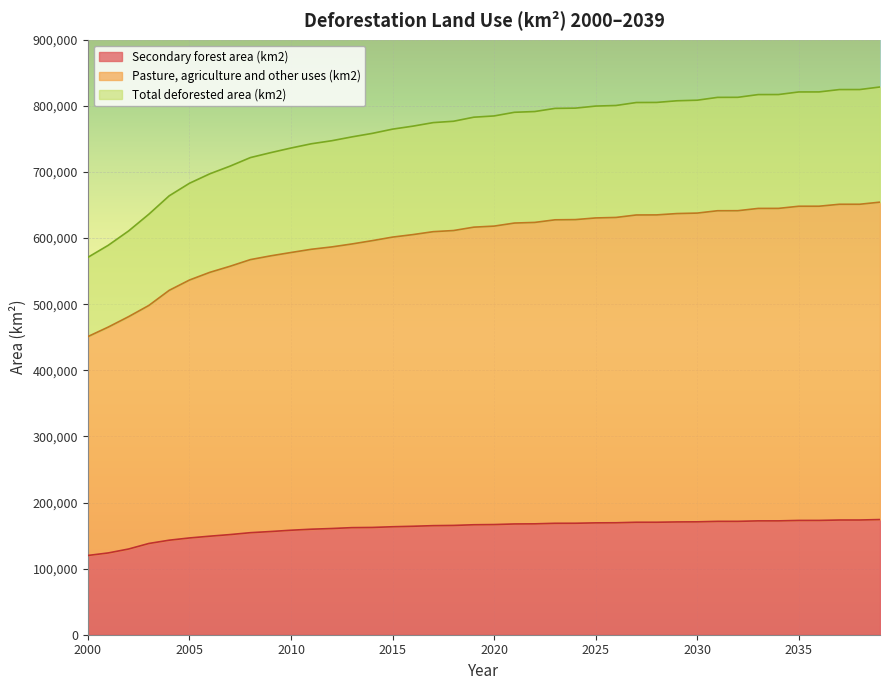

Reading left to right, list all the values displayed in this chart.

Secondary forest area (km2): 2000=119898.7	2001=123713.4	2002=129635.5	2003=138029.7	2004=142981.0	2005=146379.4	2006=149058.7	2007=151485.4	2008=154349.5	2009=156107.9	2010=158069.8	2011=159610.1	2012=160645.8	2013=161982.4	2014=162274.8	2015=163325.6	2016=164059.0	2017=164982.2	2018=165327.6	2019=166344.5	2020=166658.0	2021=167549.4	2022=167731.6	2023=168555.9	2024=168618.0	2025=169201.3	2026=169352.1	2027=170119.3	2028=170141.4	2029=170615.4	2030=170765.7	2031=171485.0	2032=171501.8	2033=172209.0	2034=172219.7	2035=172896.4	2036=172905.3	2037=173521.2	2038=173526.9	2039=174215.6
Pasture, agriculture and other uses (km2): 2000=451047.5	2001=465397.9	2002=481127.0	2003=498129.6	2004=520950.3	2005=536566.2	2006=548172.8	2007=557397.1	2008=567444.1	2009=573149.6	2010=578187.7	2011=583065.5	2012=586600.9	2013=591107.3	2014=596122.8	2015=601484.3	2016=605267.0	2017=609697.9	2018=611412.3	2019=616527.0	2020=618113.9	2021=622742.3	2022=623700.5	2023=627634.8	2024=627953.9	2025=630469.9	2026=631219.8	2027=634948.1	2028=635063.4	2029=637084.3	2030=637806.4	2031=641355.9	2032=641434.5	2033=644864.7	2034=644917.1	2035=648155.9	2036=648199.9	2037=651145.3	2038=651172.1	2039=654356.1
Total deforested area (km2): 2000=570946.3	2001=589111.3	2002=610762.4	2003=636159.3	2004=663931.3	2005=682945.5	2006=697231.5	2007=708882.5	2008=721793.5	2009=729257.5	2010=736257.6	2011=742675.6	2012=747246.7	2013=753089.7	2014=758397.7	2015=764809.9	2016=769326.0	2017=774680.1	2018=776739.9	2019=782871.4	2020=784771.9	2021=790291.7	2022=791432.1	2023=796190.7	2024=796571.9	2025=799671.2	2026=800571.9	2027=805067.4	2028=805204.8	2029=807699.7	2030=808572.1	2031=812840.9	2032=812936.3	2033=817073.7	2034=817136.8	2035=821052.2	2036=821105.2	2037=824666.5	2038=824699.0	2039=828571.8